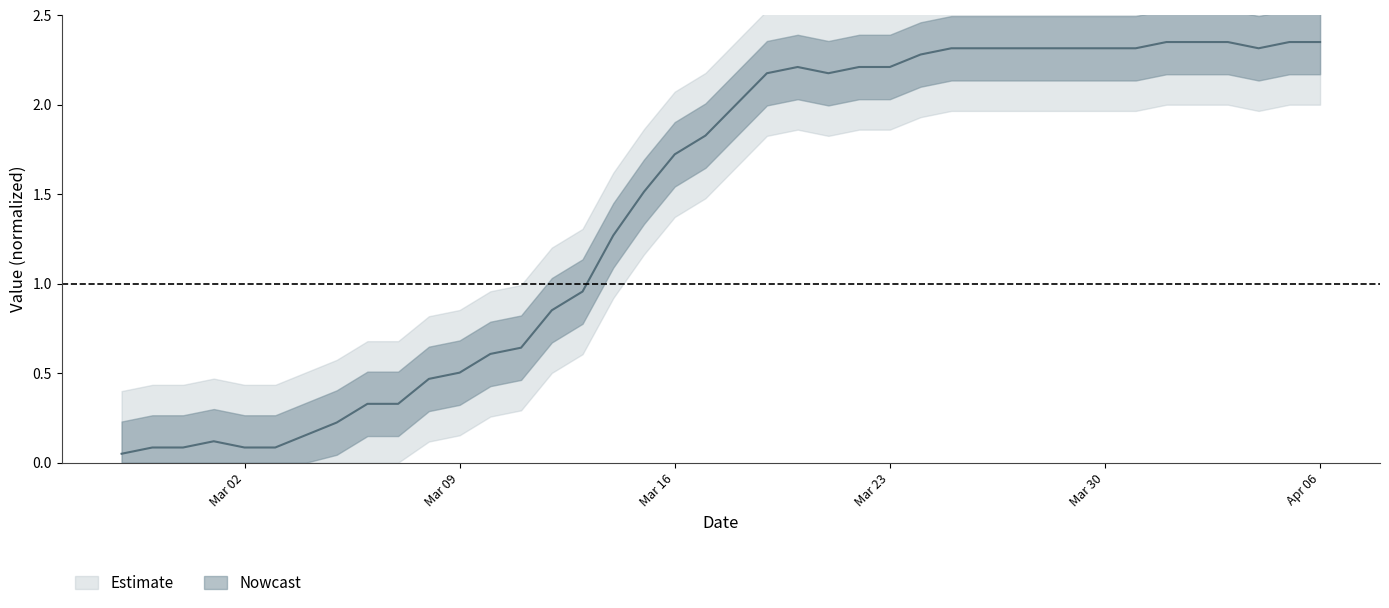

Which has a higher value, 2020-03-14 or 2020-03-08?

2020-03-14